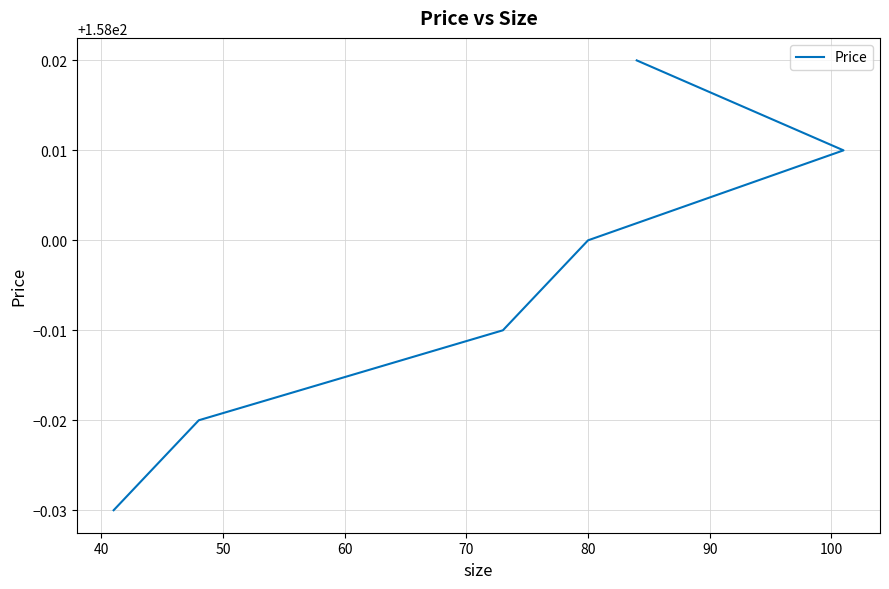

Between 80 and 60, which is larger?

80